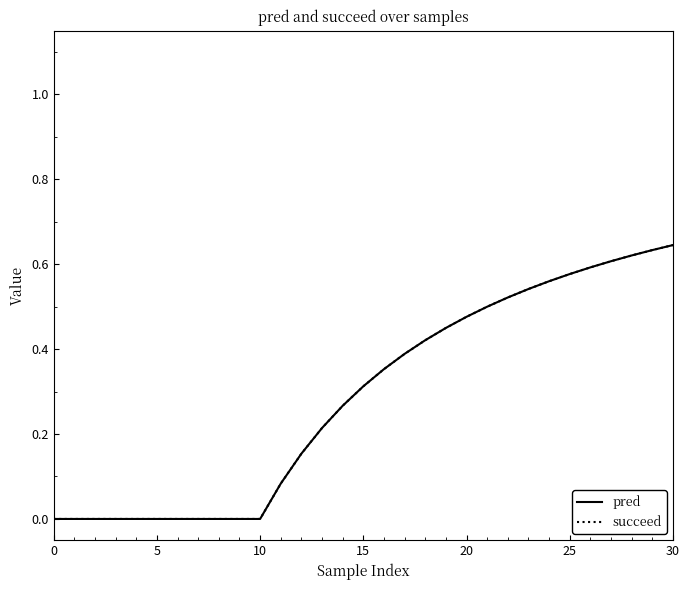

Is this an area chart (filled region under the line)?

No